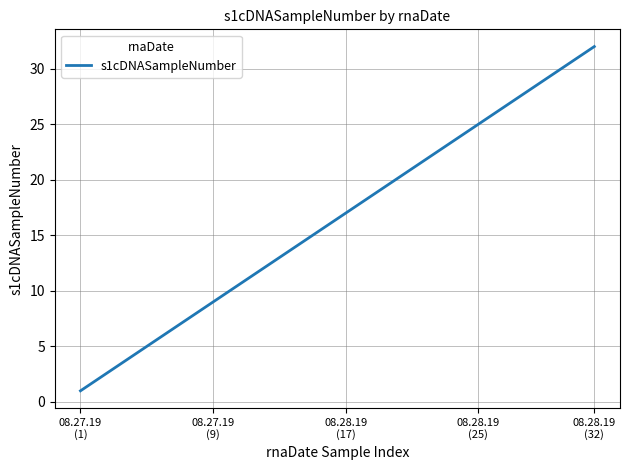

What is the greatest value displayed?

32